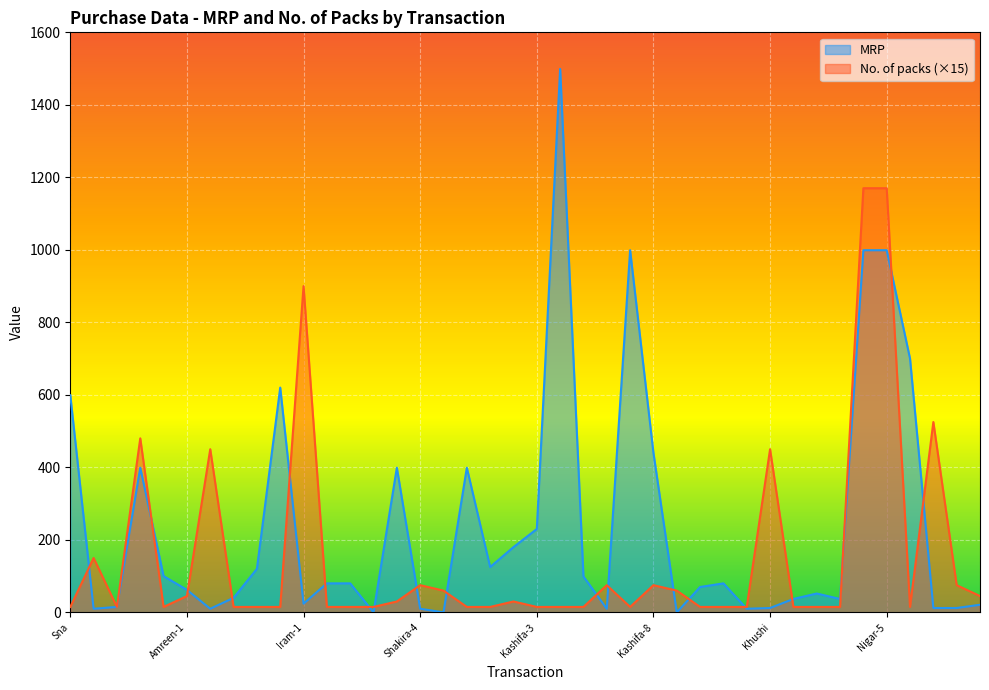

Which category has the highest value in the MRP series?

Kashifa-4